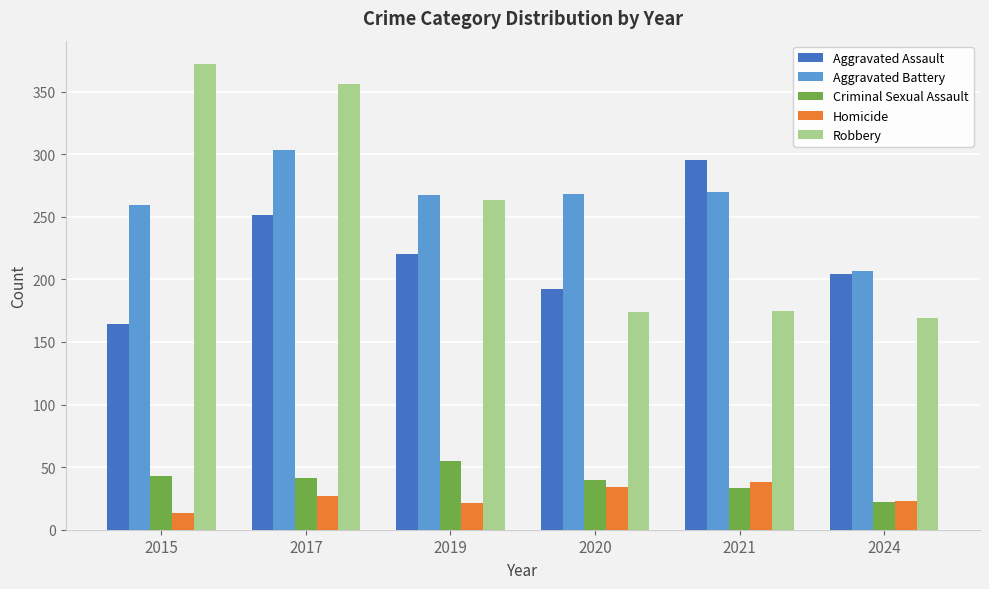

What are all the series names shown in the legend?

Aggravated Assault, Aggravated Battery, Criminal Sexual Assault, Homicide, Robbery